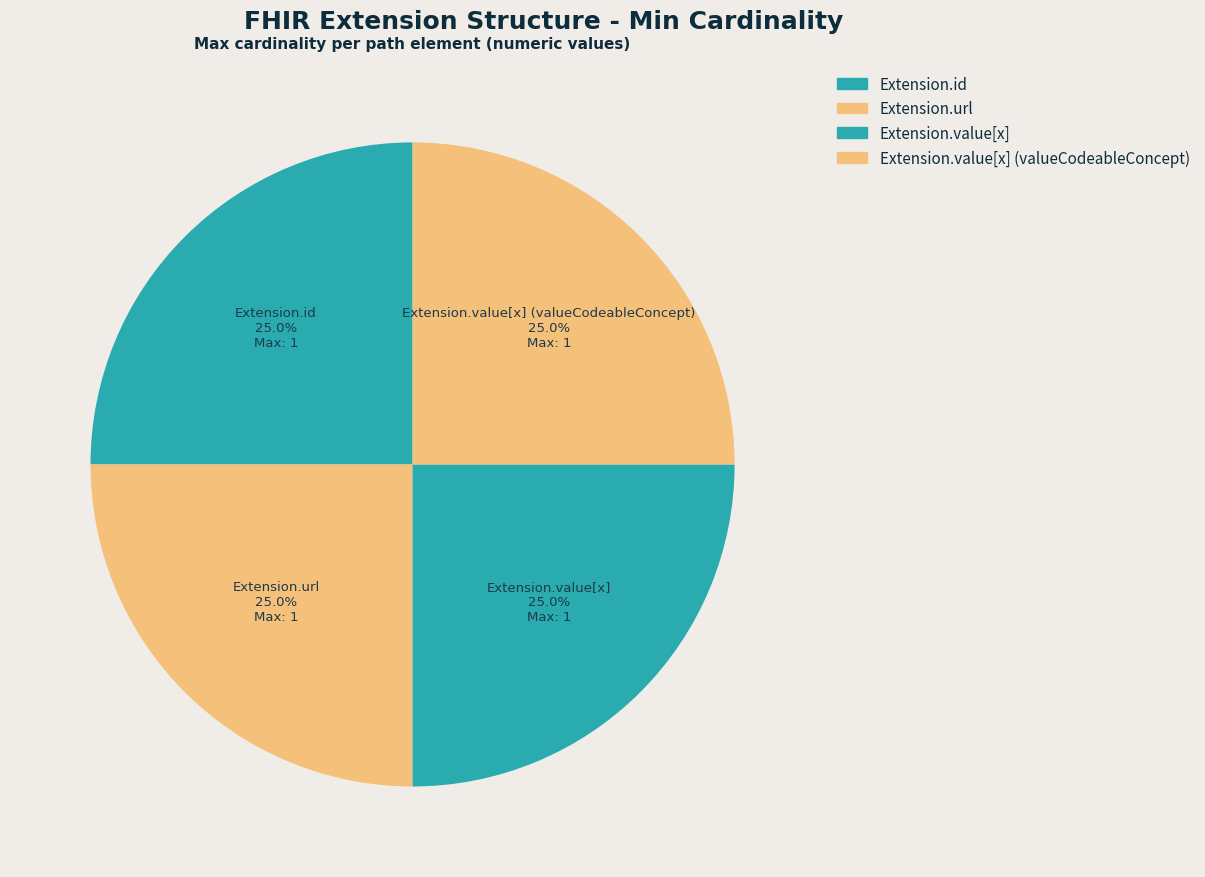

What is the total percentage of Extension.url and Extension.id?

50.0%